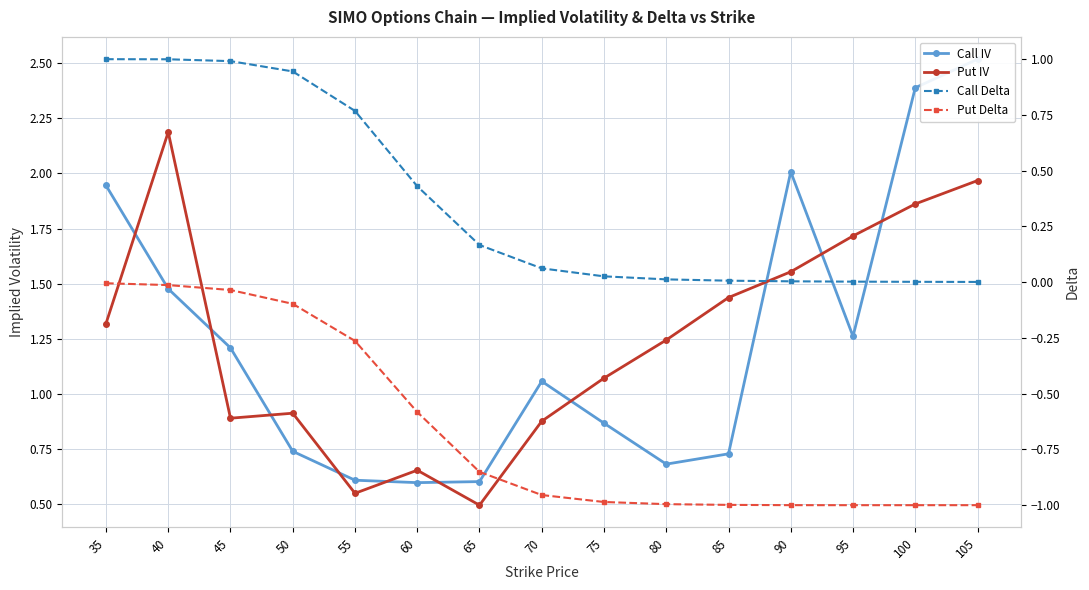

Which series changed the most between 75 and 80?

Call IV